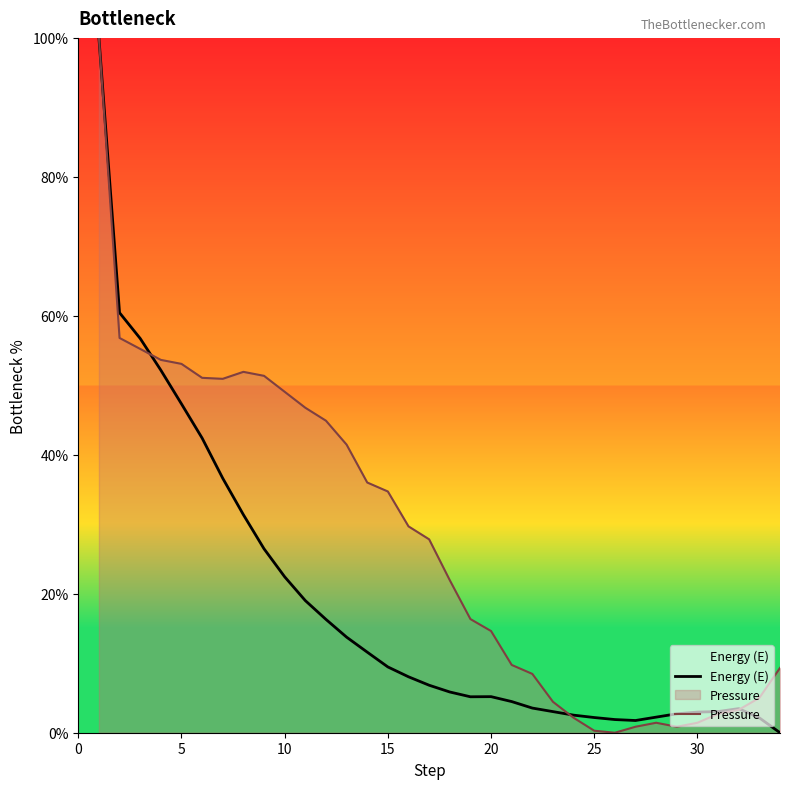

List the series in order of their overall mean, lowest first.

Energy (E), Pressure